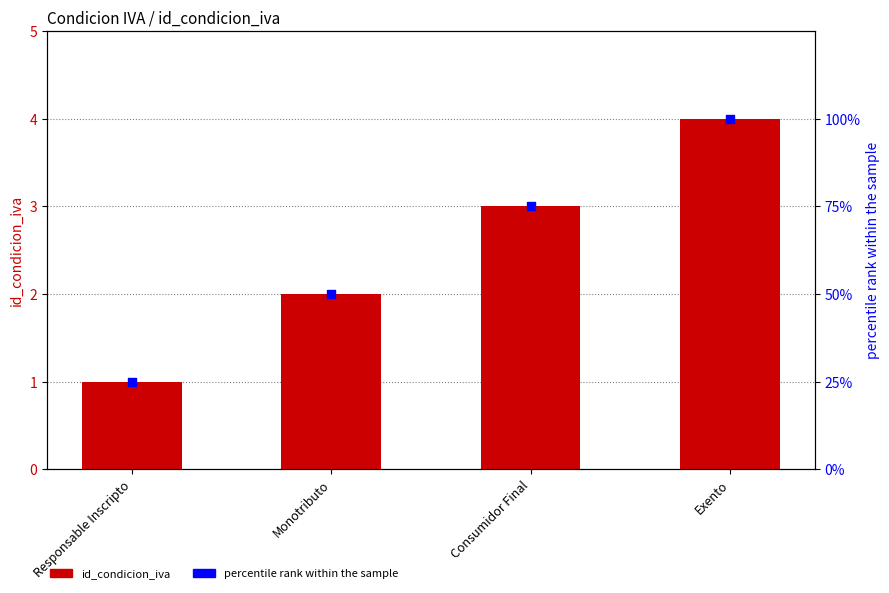

Which series reaches the minimum Y coordinate?

id_condicion_iva